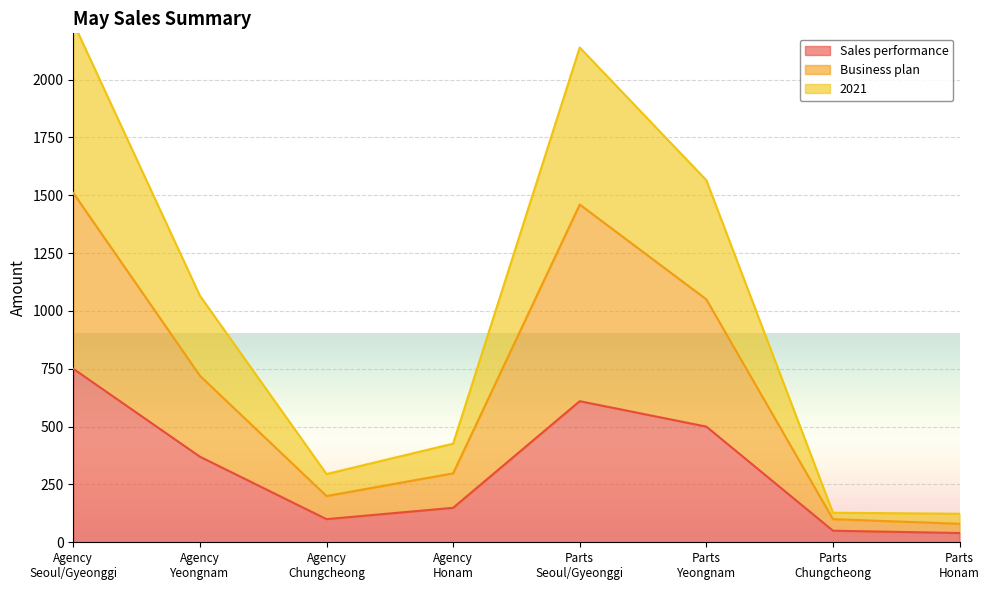

What is the label of the 8th point from the right?

Agency
Seoul/Gyeonggi